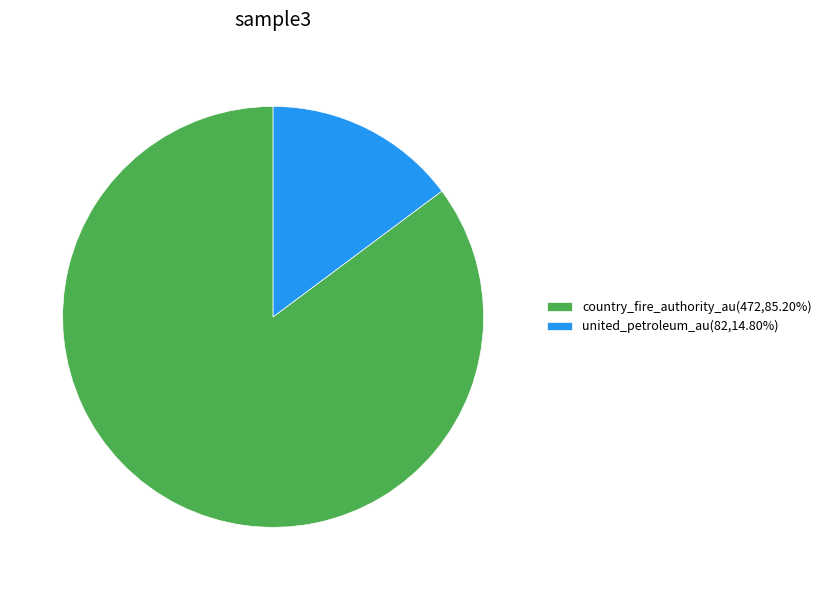

What is the majority slice?

country_fire_authority_au